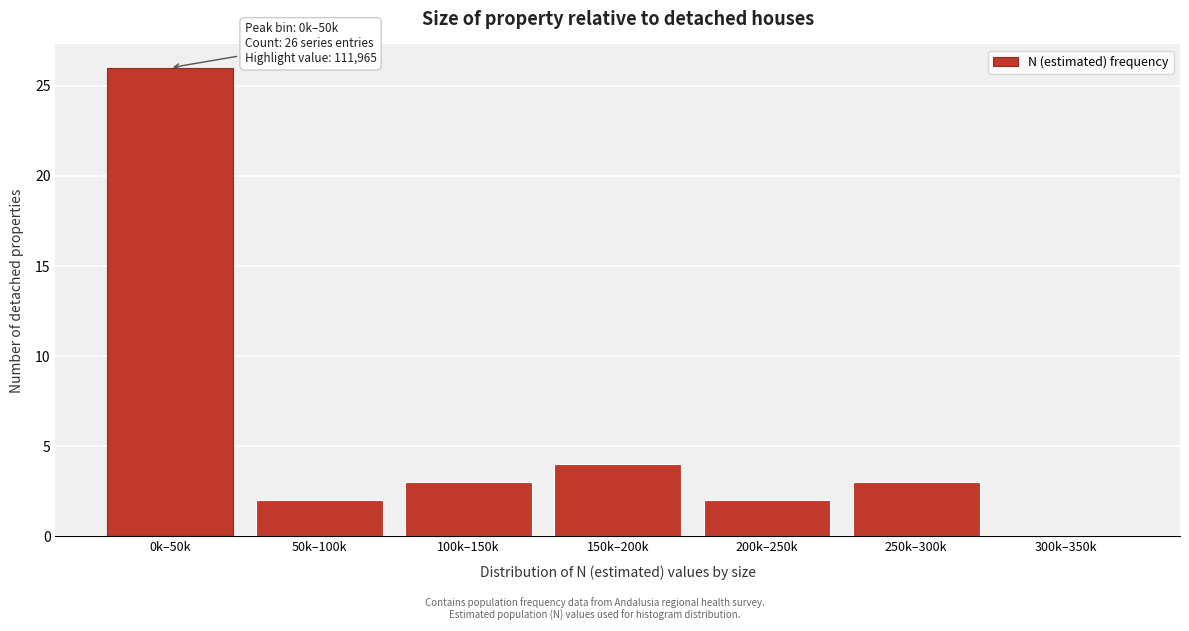

Reading right to left, transcribe all the data shown in this chart.

300k–350k=0	250k–300k=3	200k–250k=2	150k–200k=4	100k–150k=3	50k–100k=2	0k–50k=26